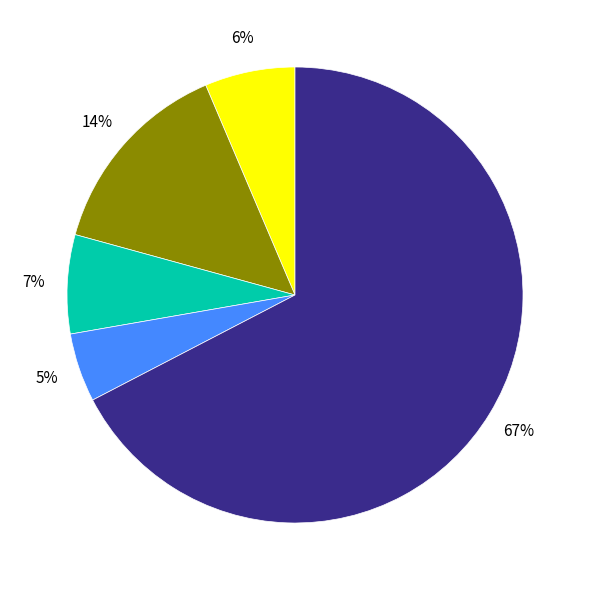

To the nearest percent, what is the average slice percentage?

20%